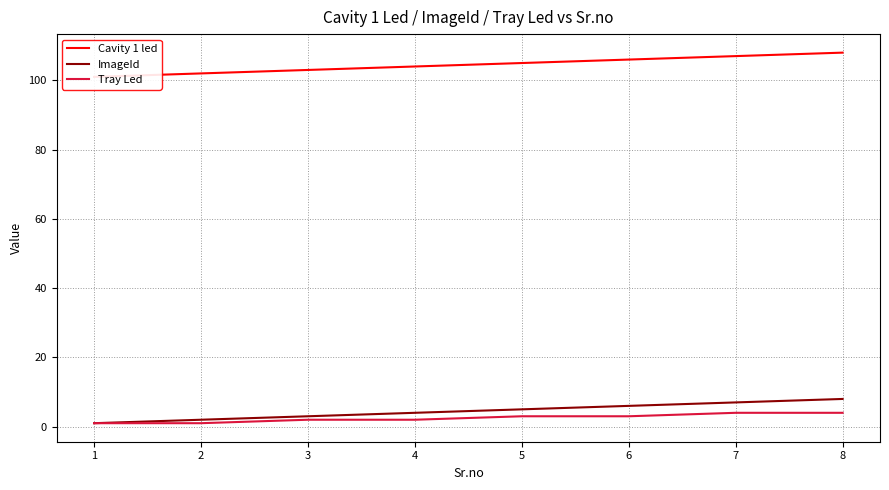

The Cavity 1 led series shows 36 at 4. True or false?

False